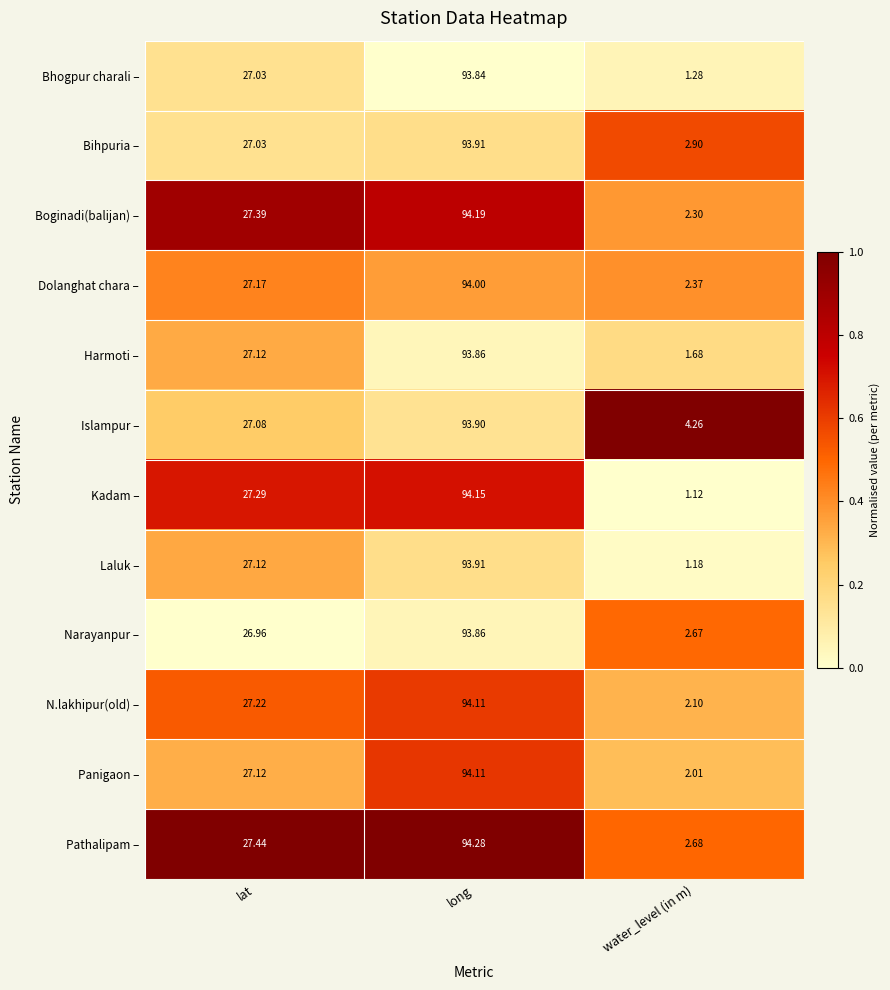

List the labels in order of N.lakhipur(old) – value, largest first.

long, lat, water_level (in m)